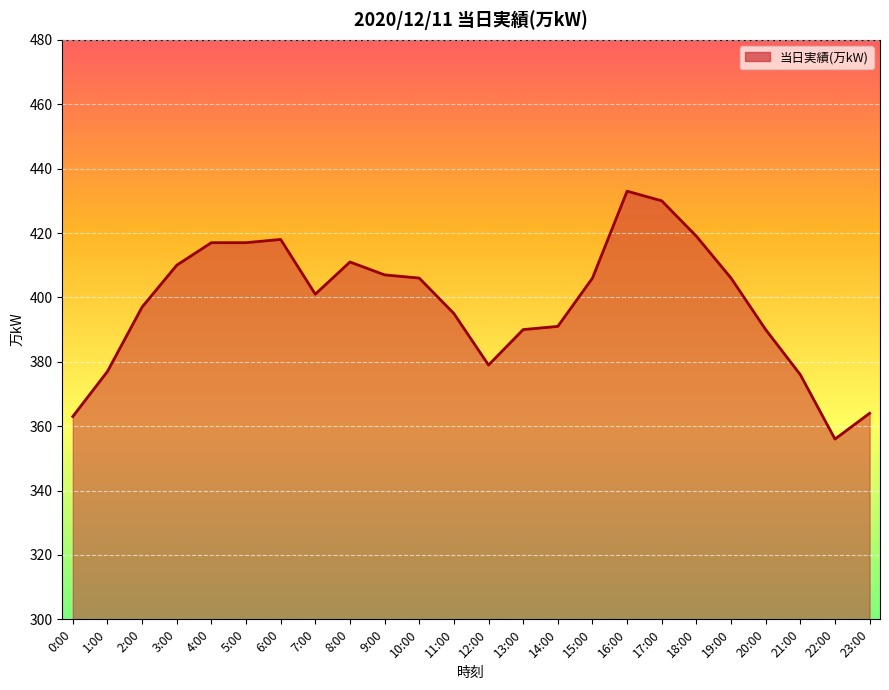

How many points are higher than both their immediate neighbors (excluding endpoints)?

3